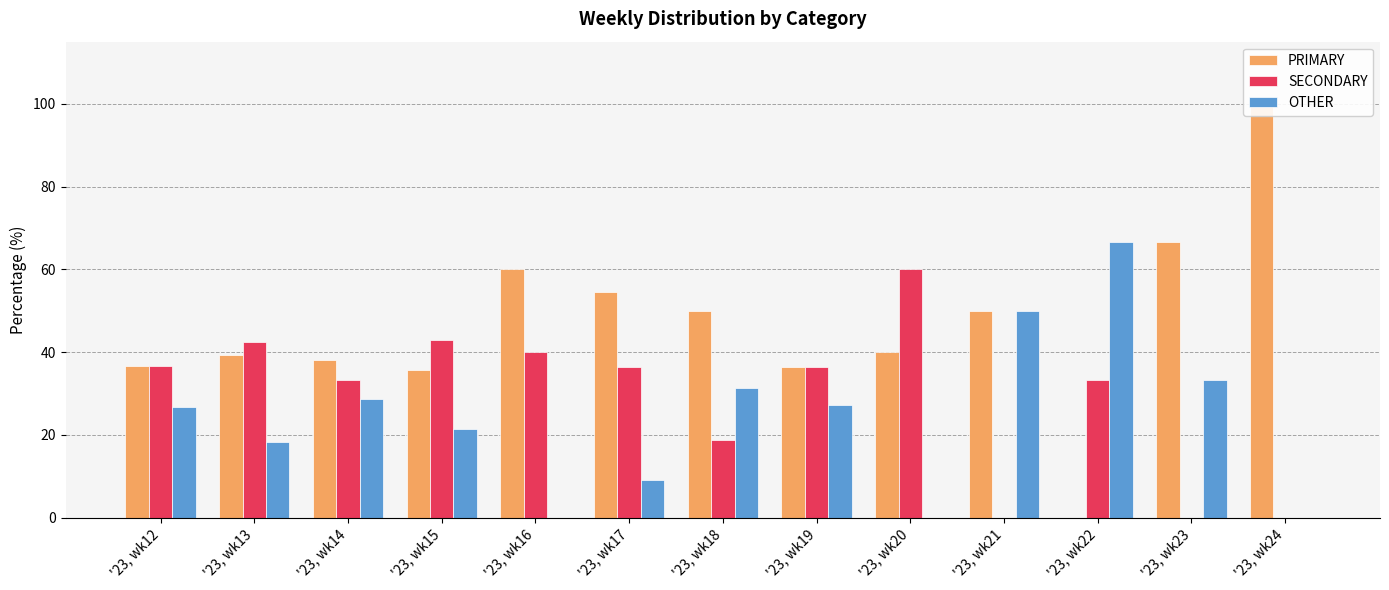

At which category does the chart reach its peak across all series?

'23, wk24